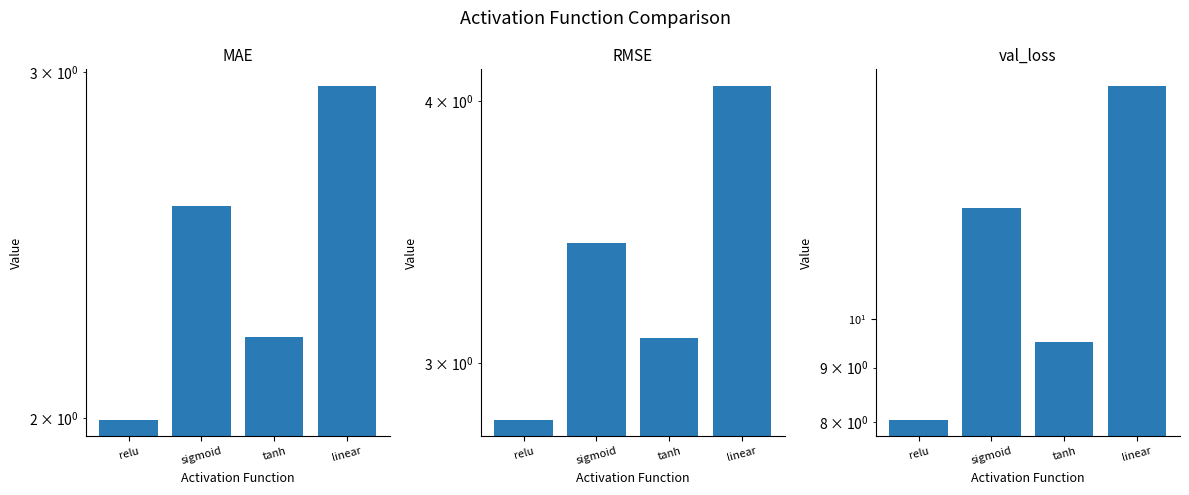

What is the value of the val_loss bar at the 3rd from the left?

9.5